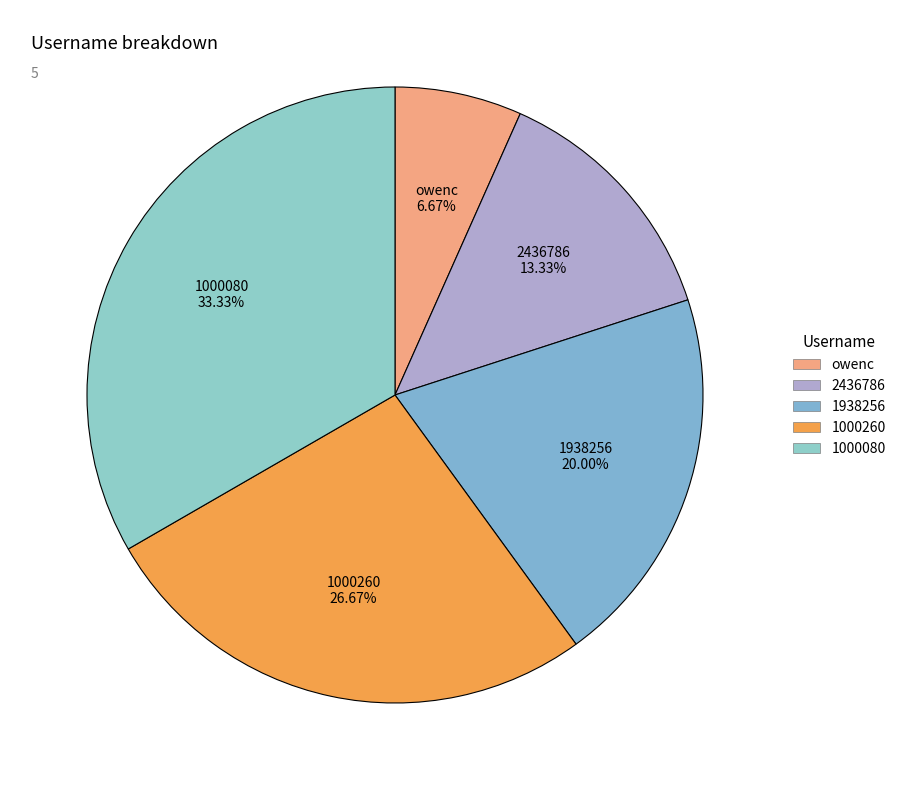

What portion of the pie excludes 2436786?

86.7%